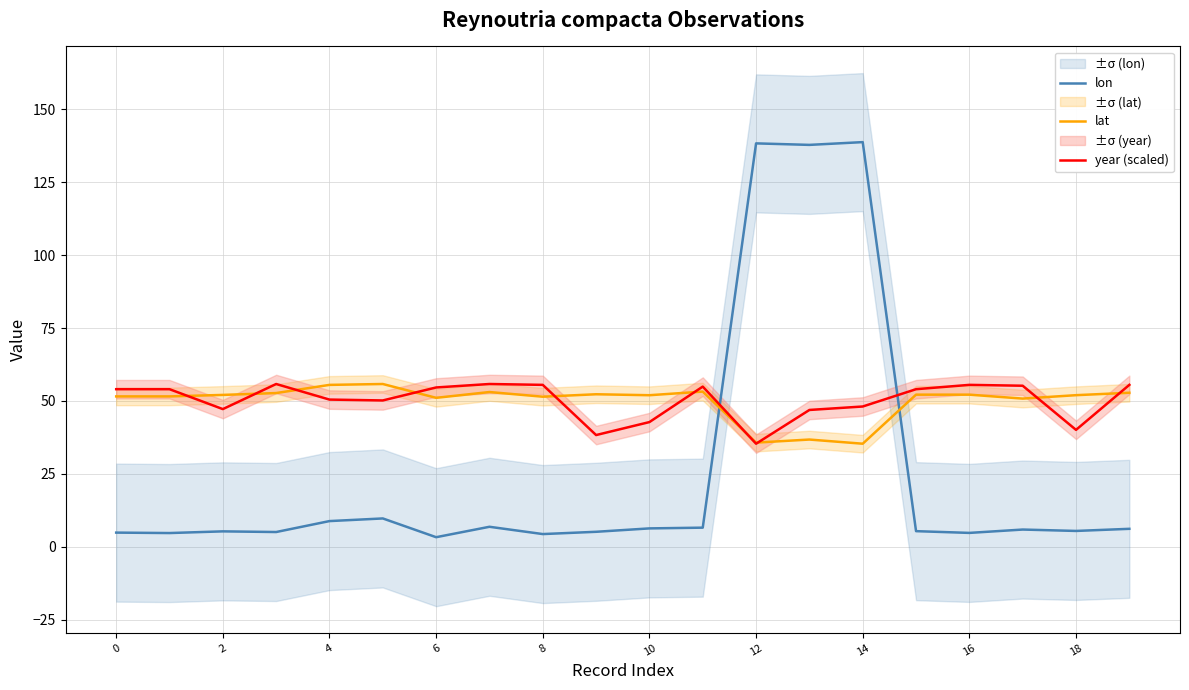

Which series ends up on top after the final intersection of lon and year (scaled)?

year (scaled)